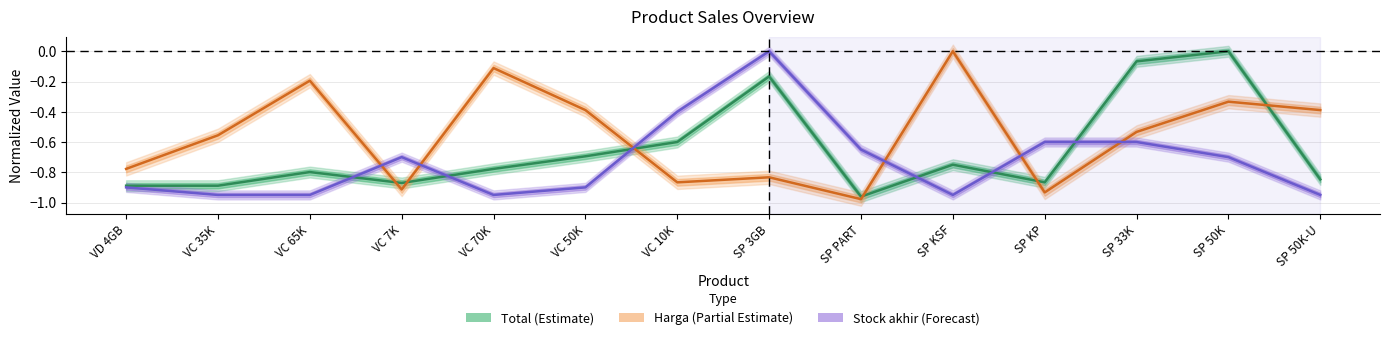

Is it true that Stock akhir (Forecast) equals -0.7 at VC 10K?

False